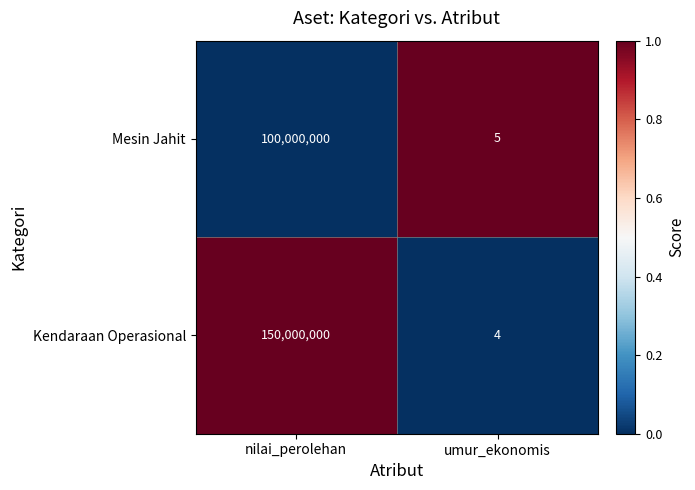

The value of Mesin Jahit at umur_ekonomis is 3. True or false?

False